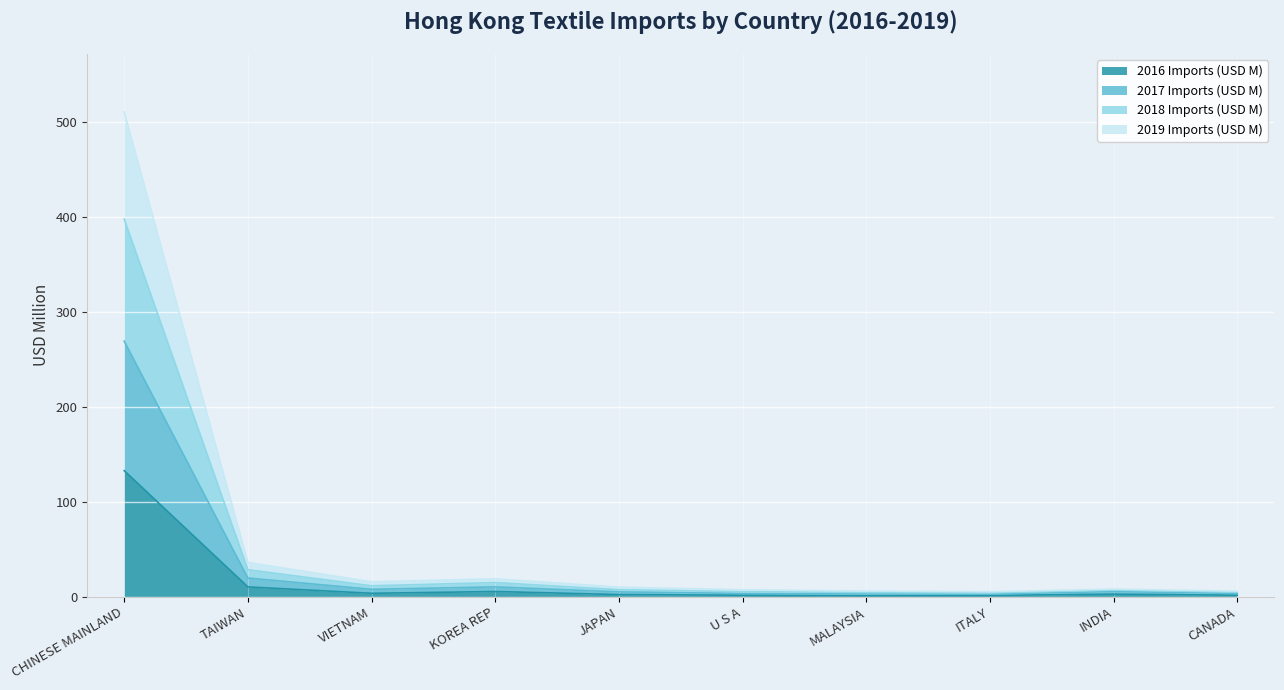

Does the chart display data point markers on the line(s)?

No